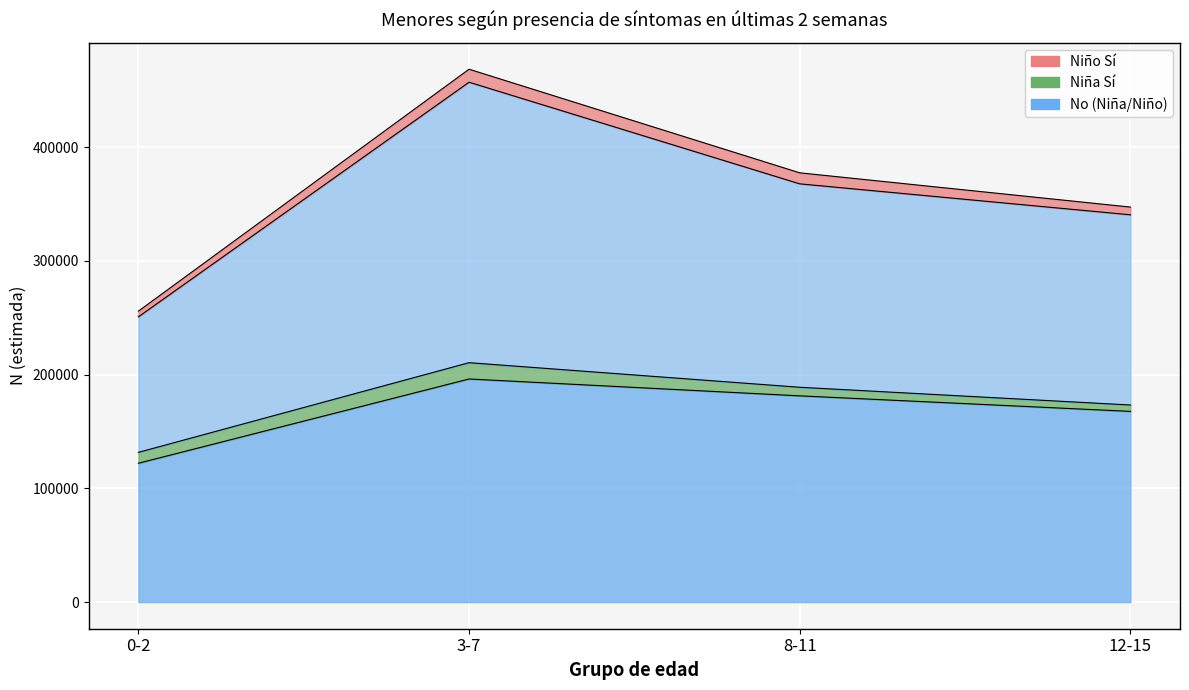

True or false: Niño_No_N and Niña_No_N intersect in this chart.

False